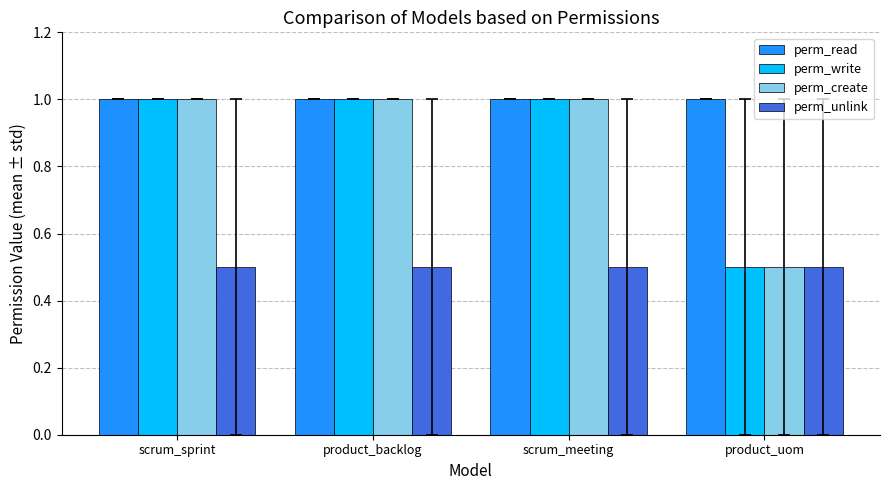

At how many categories does at least one series exceed 0?

4